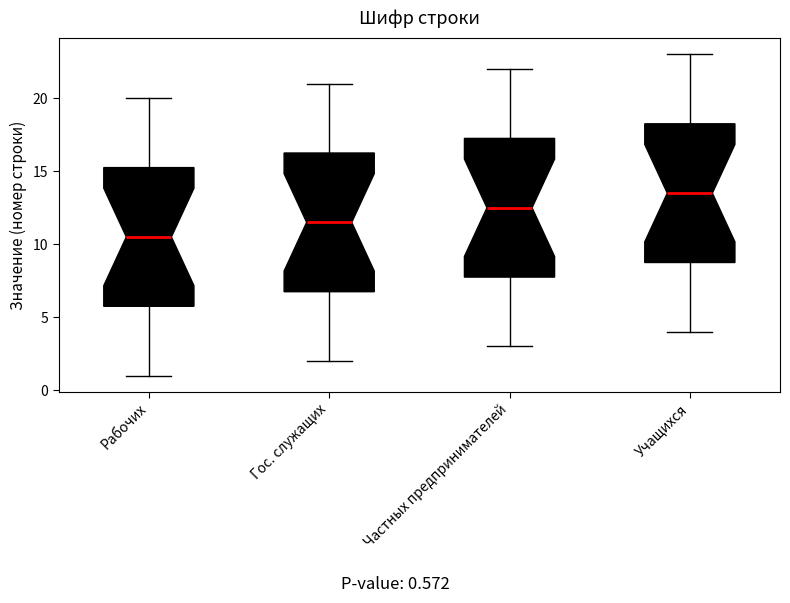

Which box has the lowest median line?

Рабочих